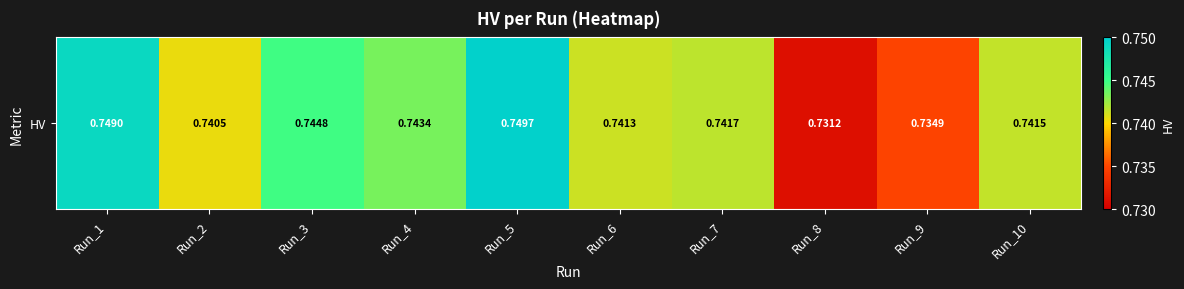

True or false: the data shows 0.7 at Run_3.

True